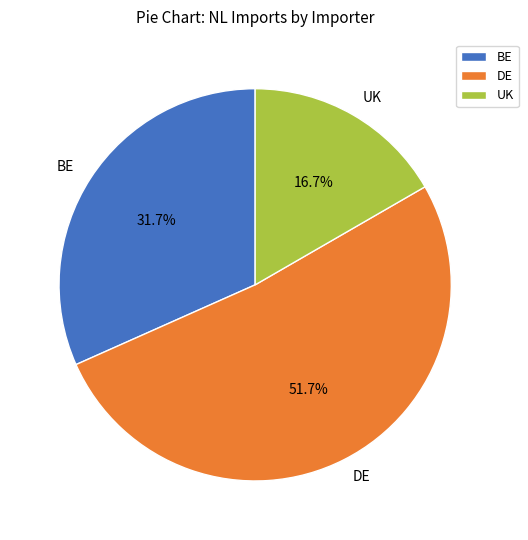

Which has a higher value, UK or DE?

DE